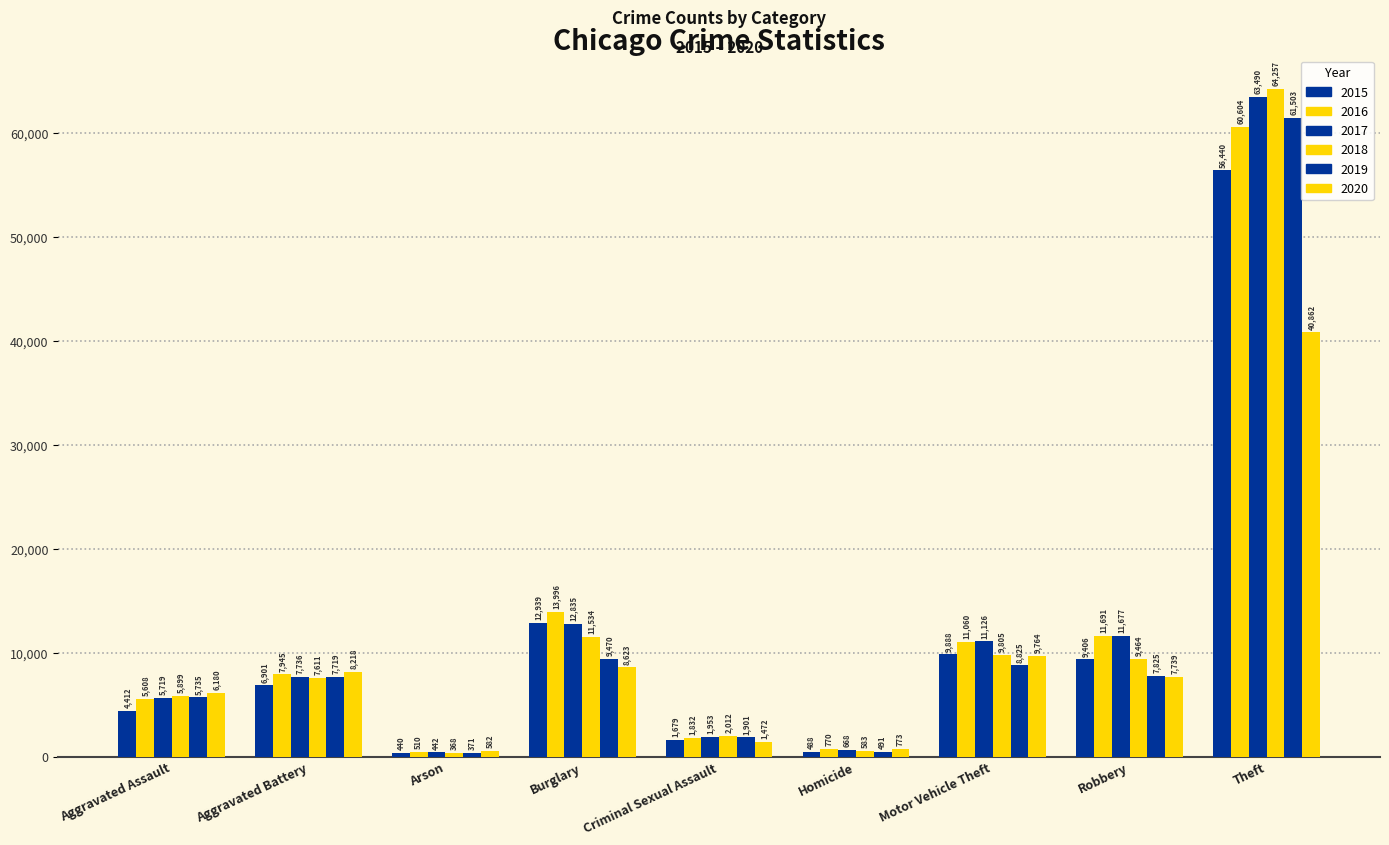

True or false: 2016 has a value of 7880 at Burglary.

False